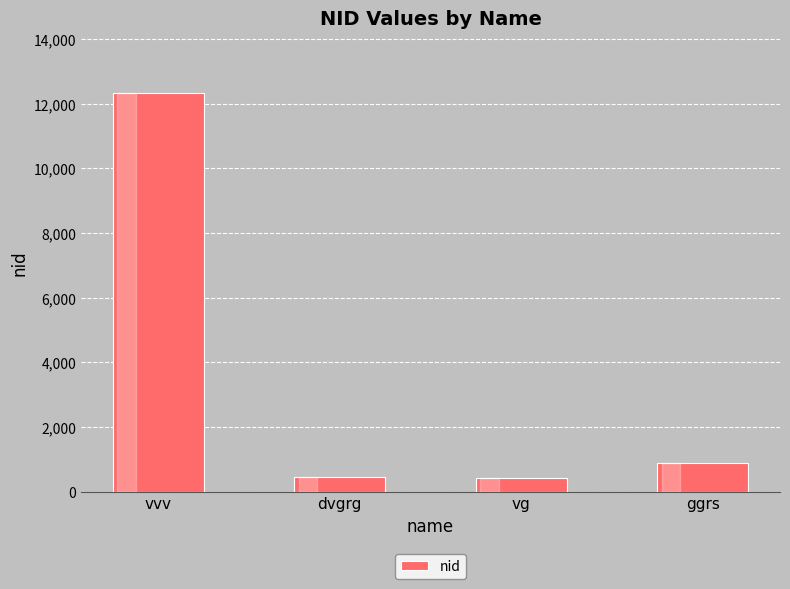

What is the label of the 3rd bar from the right?

dvgrg